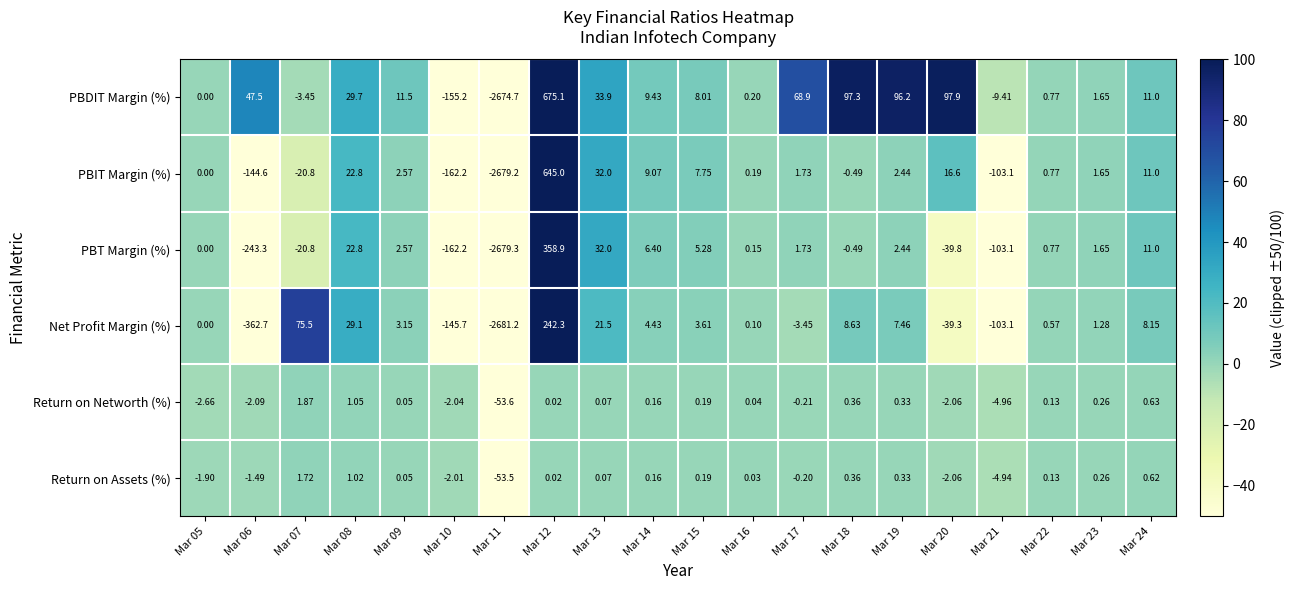

List the series in order of their peak value, lowest first.

Return on Assets (%), Return on Networth (%), Net Profit Margin (%), PBT Margin (%), PBIT Margin (%), PBDIT Margin (%)